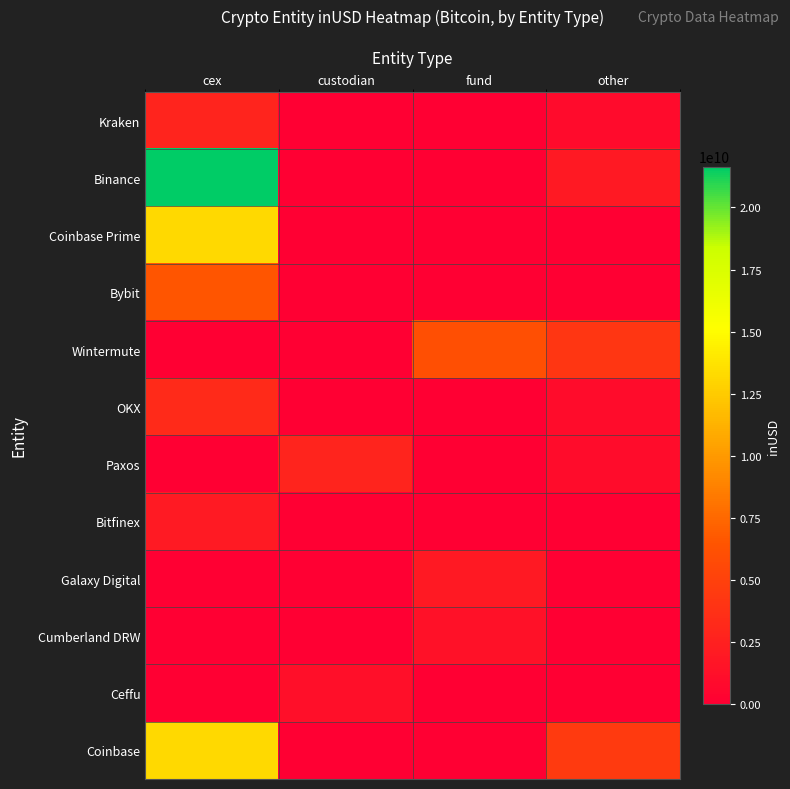

Reading right to left, transcribe all the data shown in this chart.

Kraken: other=926215296.0	fund=0.0	custodian=0.0	cex=2813871462.3
Binance: other=1962484544.0	fund=0.0	custodian=0.0	cex=21645715169.3
Coinbase Prime: other=0.0	fund=0.0	custodian=0.0	cex=13268841342.3
Bybit: other=0.0	fund=0.0	custodian=0.0	cex=6519505640.2
Wintermute: other=4156963640.2	fund=6111980268.5	custodian=0.0	cex=0.0
OKX: other=957048558.6	fund=0.0	custodian=0.0	cex=3261476640.6
Paxos: other=1014524072.0	fund=0.0	custodian=2802654268.1	cex=0.0
Bitfinex: other=0.0	fund=0.0	custodian=0.0	cex=2070053940.1
Galaxy Digital: other=0.0	fund=1961151013.3	custodian=0.0	cex=0.0
Cumberland DRW: other=0.0	fund=1366321083.0	custodian=0.0	cex=0.0
Ceffu: other=0.0	fund=0.0	custodian=1248399374.0	cex=0.0
Coinbase: other=4551748609.7	fund=0.0	custodian=0.0	cex=13268841342.3